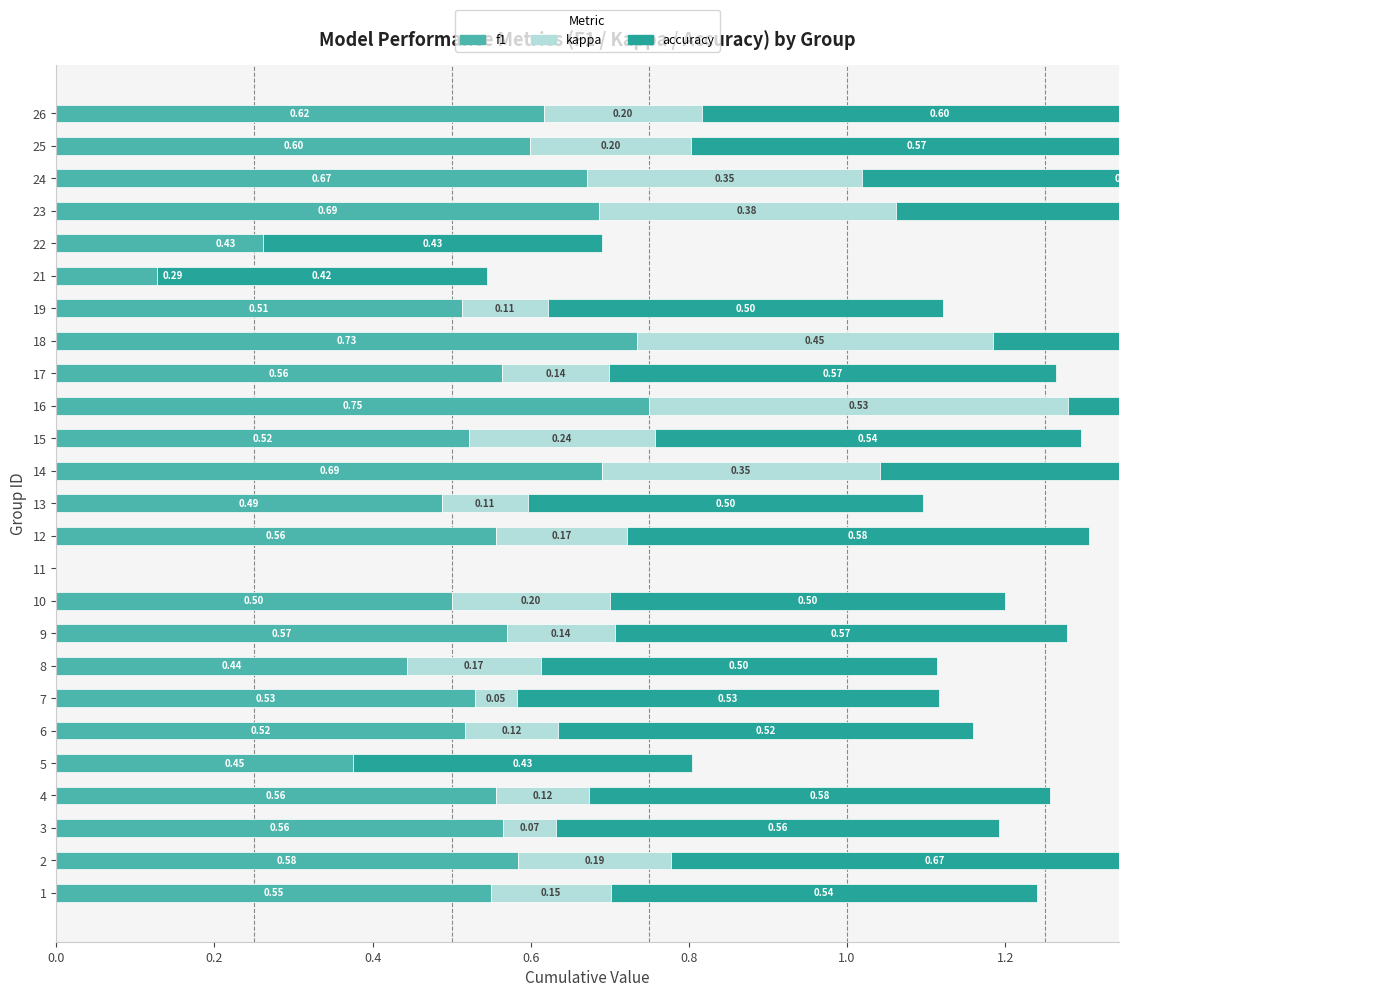

List the series in order of their peak value, lowest first.

kappa, f1, accuracy